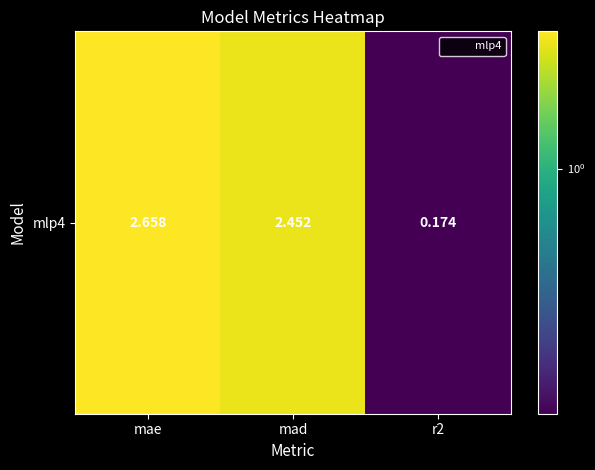

What is the ratio of the value at r2 to the value at mad?

0.1